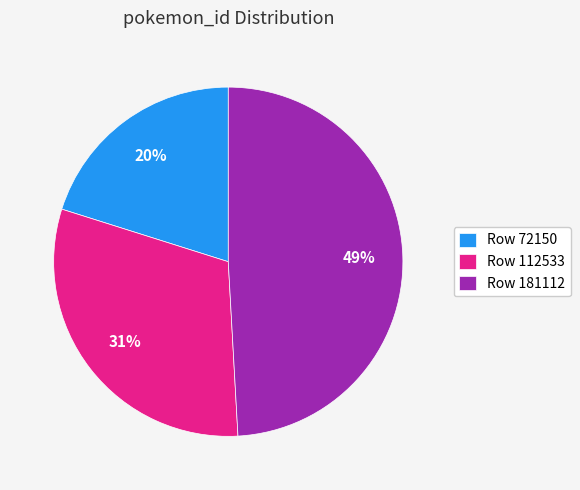

Count the number of slices in the pie.

3